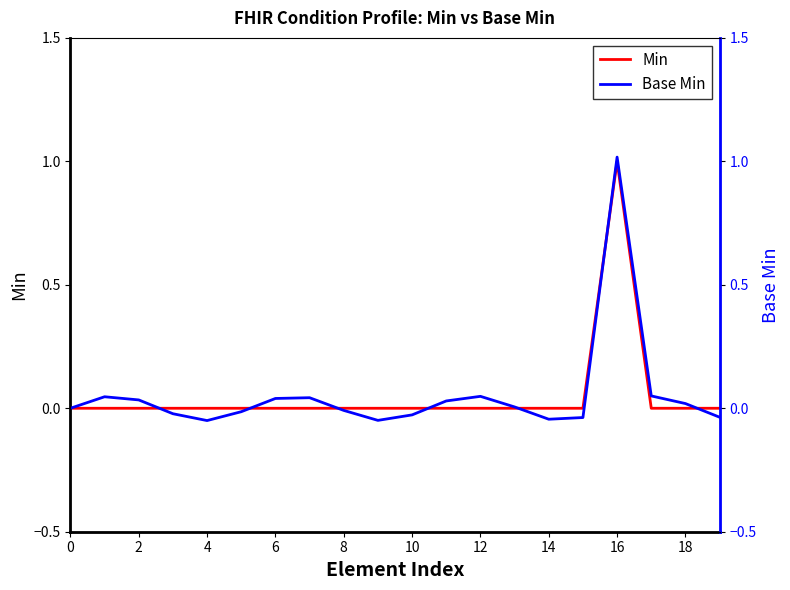

Count the Min values in the range 0 to 1.

20